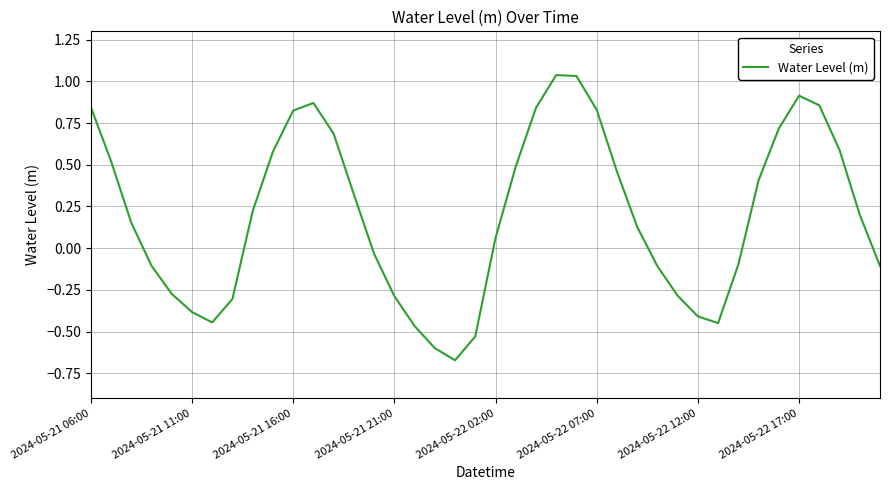

What is the difference between the maximum and minimum values?

1.7